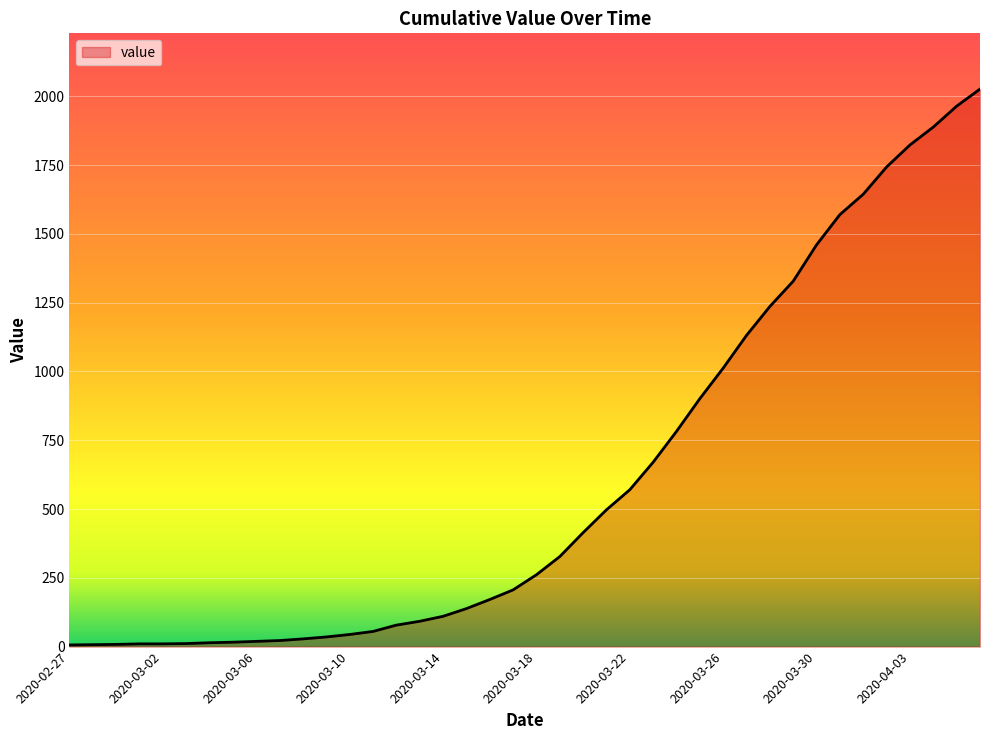

What is the greatest value displayed?

2026